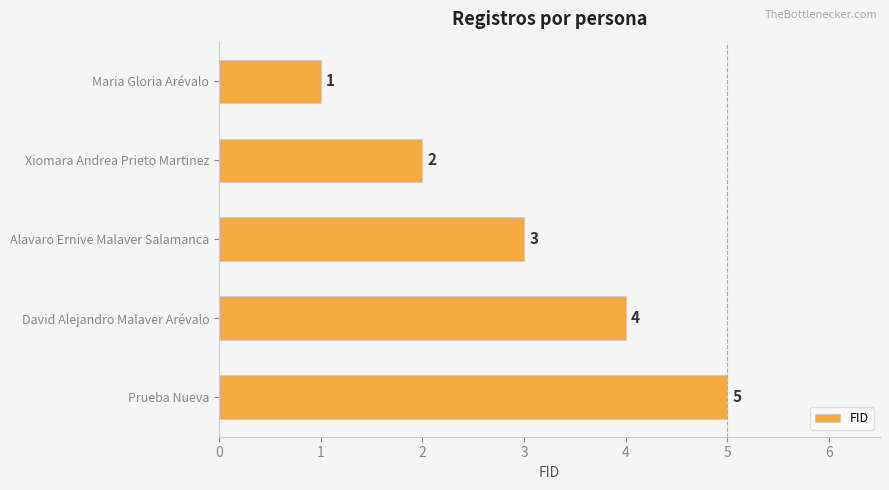

What is the change in value from Maria Gloria Arévalo to Xiomara Andrea Prieto Martinez?

+1